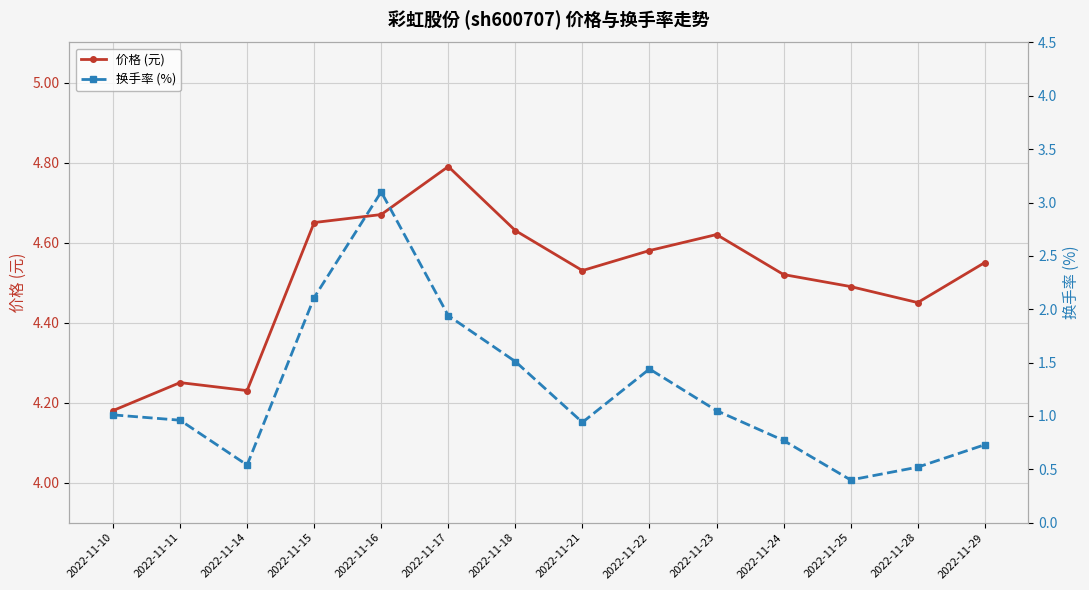

What is the total value across all series at 2022-11-24?

5.3